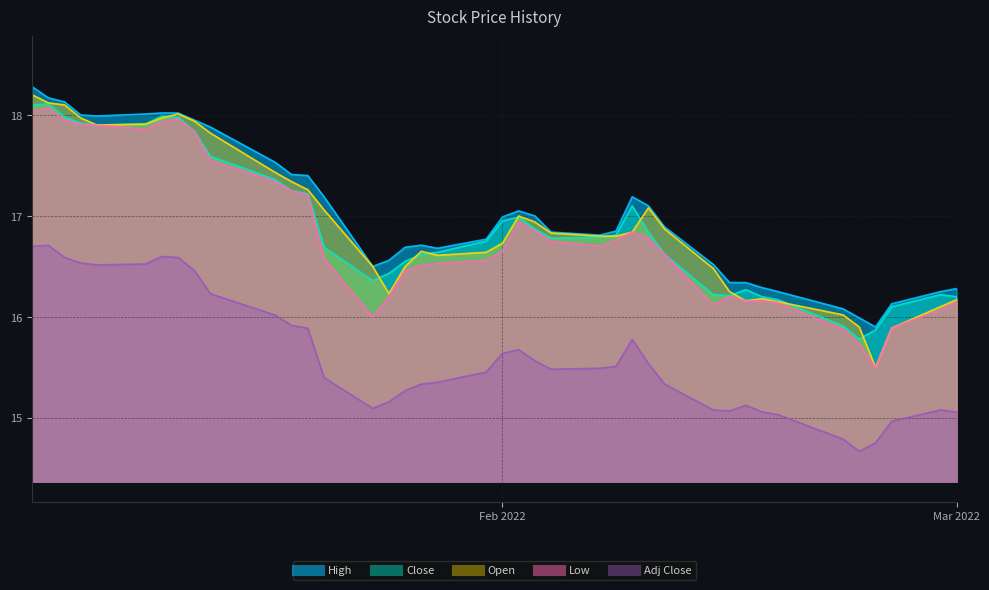

What are all the series names shown in the legend?

High, Close, Low, Open, Adj Close